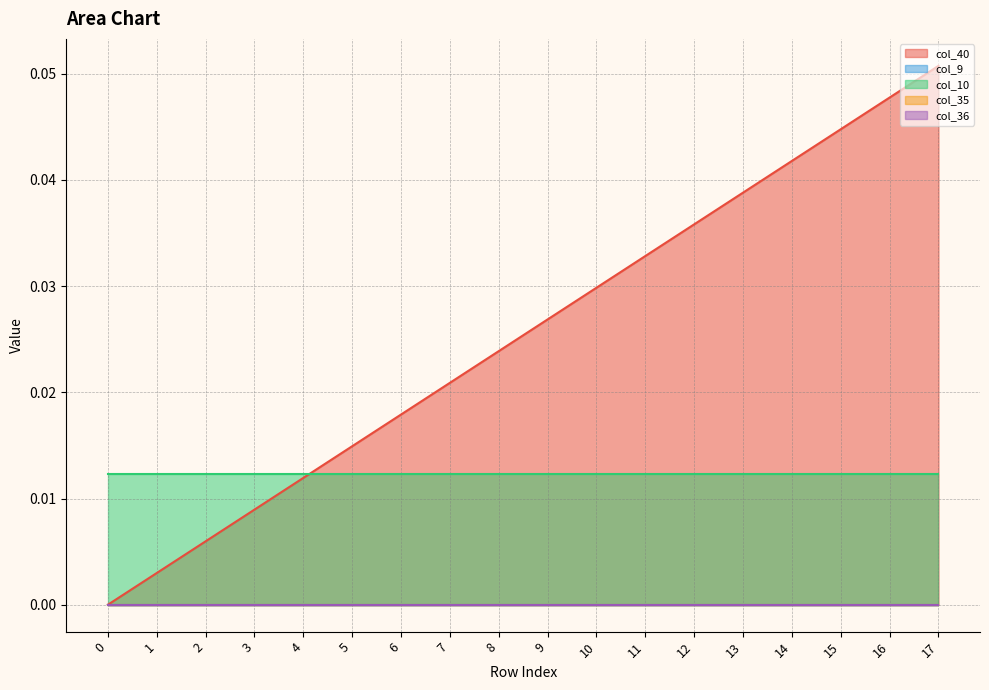

Between 16 and 15, which is larger?

16